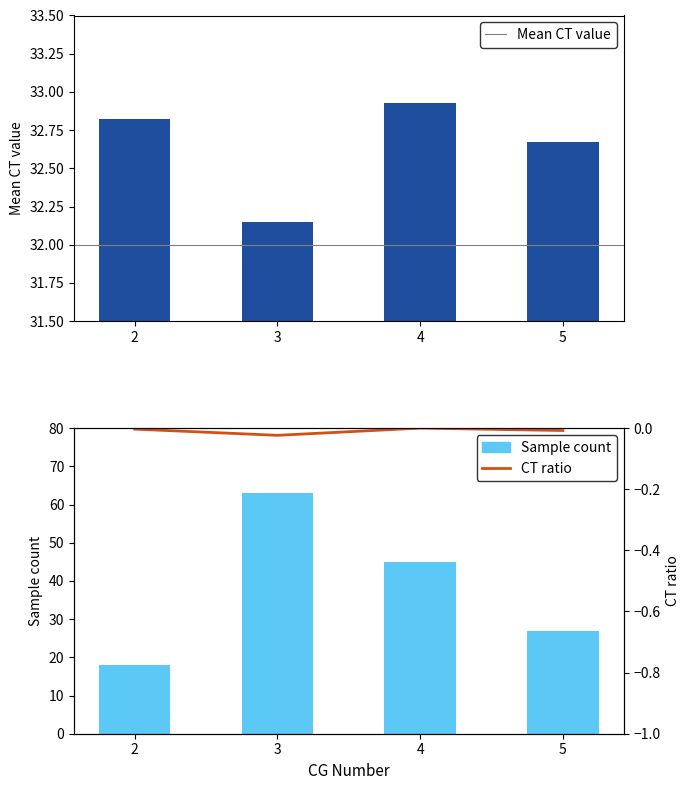

What is the average value of the Mean CT value series?

32.6